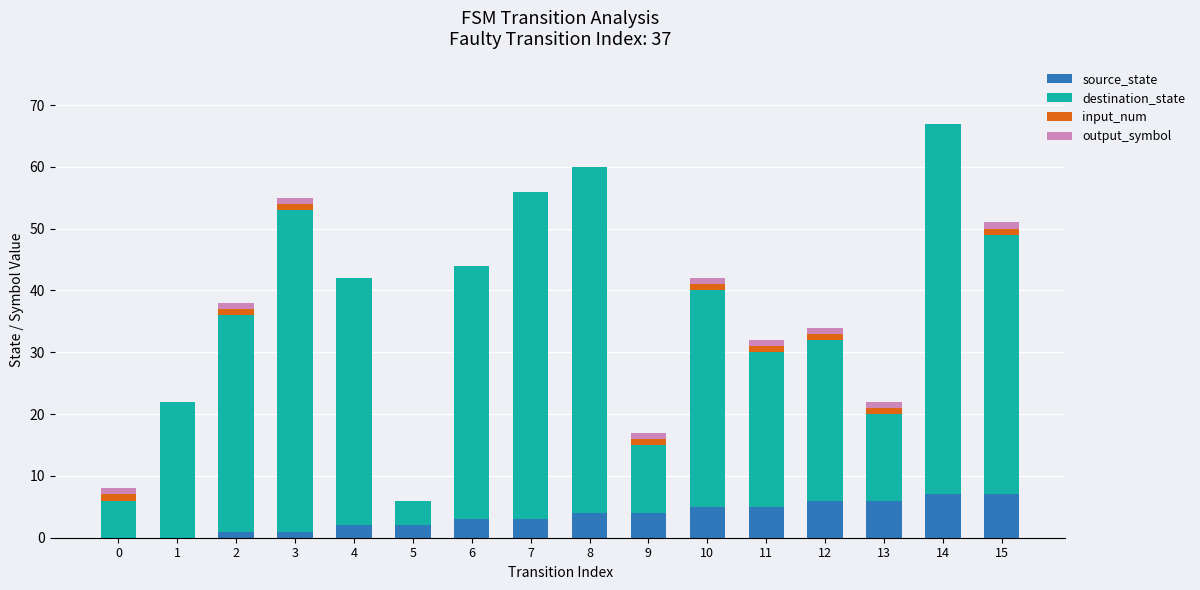

The source_state series shows 5 at 10. True or false?

True